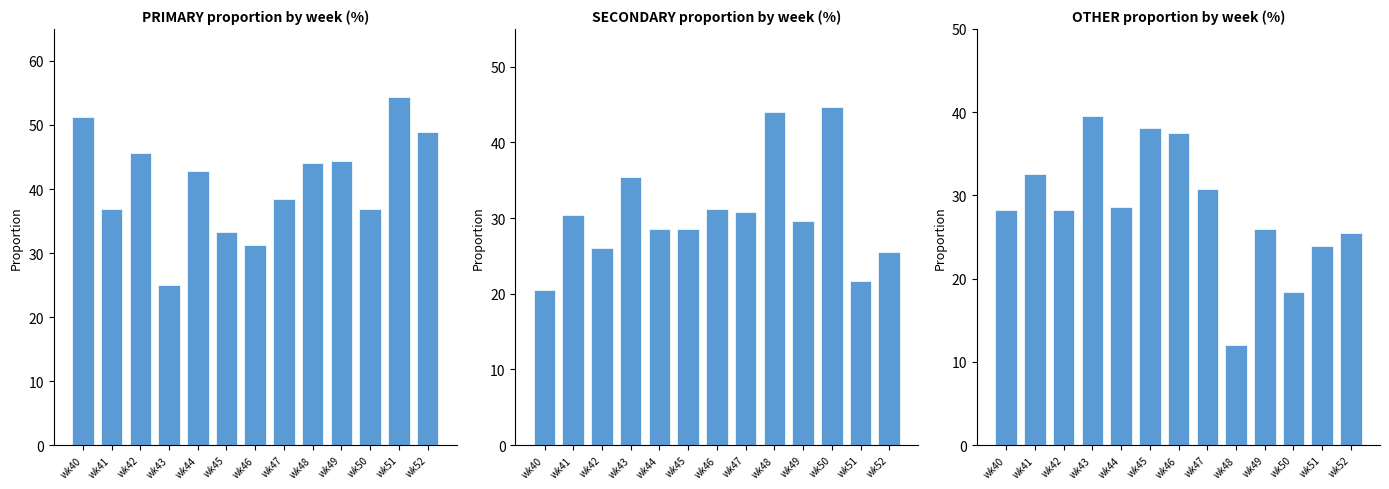

Rank the series by their maximum value, from highest to lowest.

PRIMARY, SECONDARY, OTHER